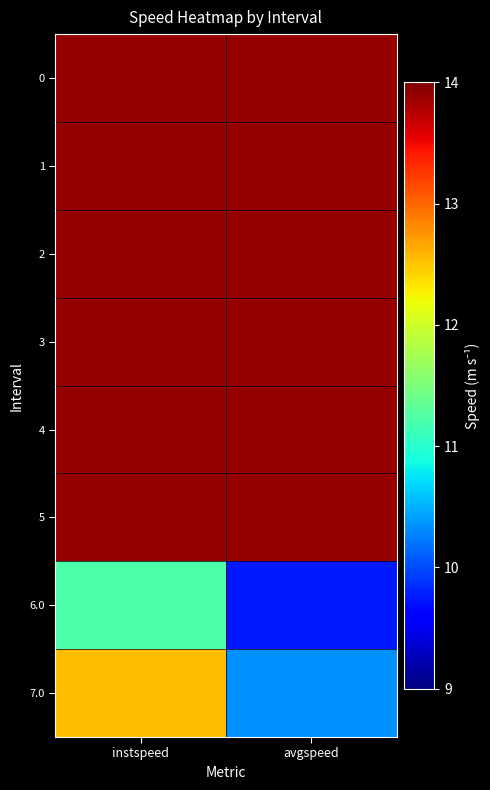

Reading left to right, transcribe all the data shown in this chart.

0: instspeed=13.9	avgspeed=13.9
1: instspeed=13.9	avgspeed=13.9
2: instspeed=13.9	avgspeed=13.9
3: instspeed=13.9	avgspeed=13.9
4: instspeed=13.9	avgspeed=13.9
5: instspeed=13.9	avgspeed=13.9
6.0: instspeed=11.2	avgspeed=9.7
7.0: instspeed=12.5	avgspeed=10.3